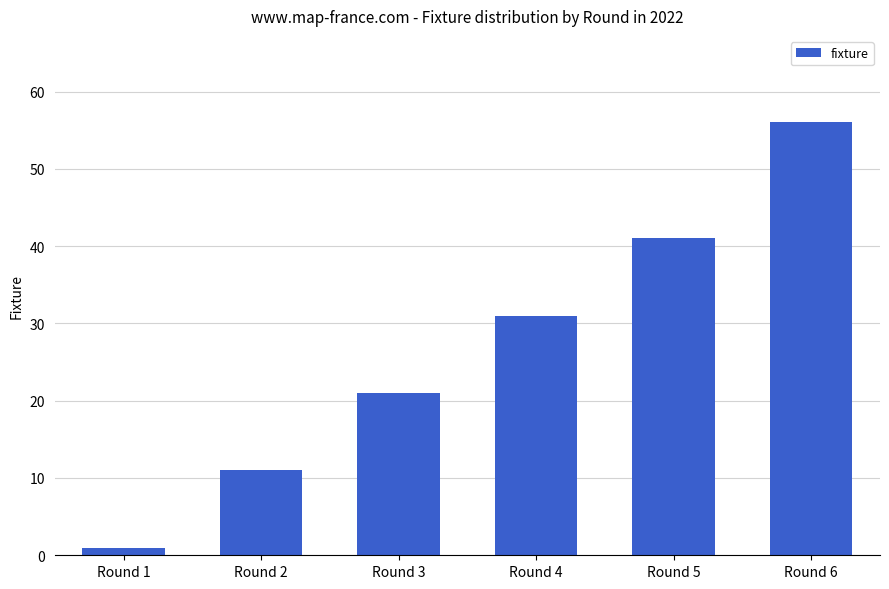

Reading left to right, transcribe all the data shown in this chart.

1	11	21	31	41	56